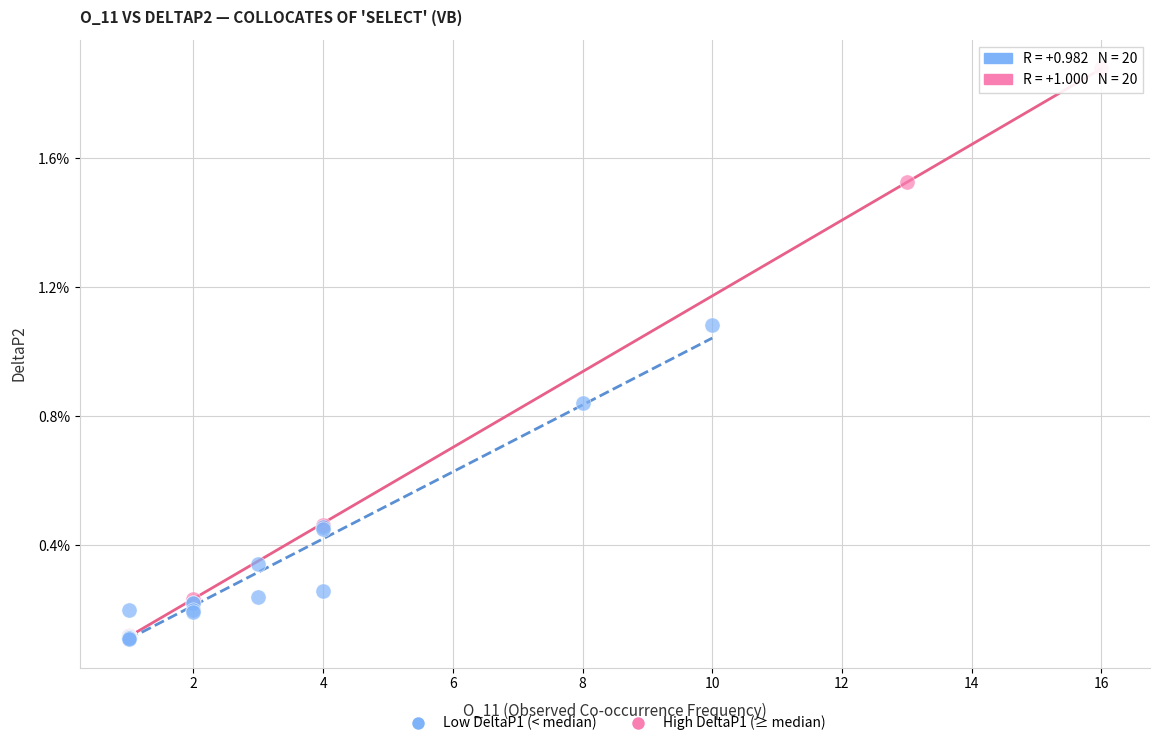

Which series has the largest Y range (max minus min)?

High DeltaP1 (≥ median)